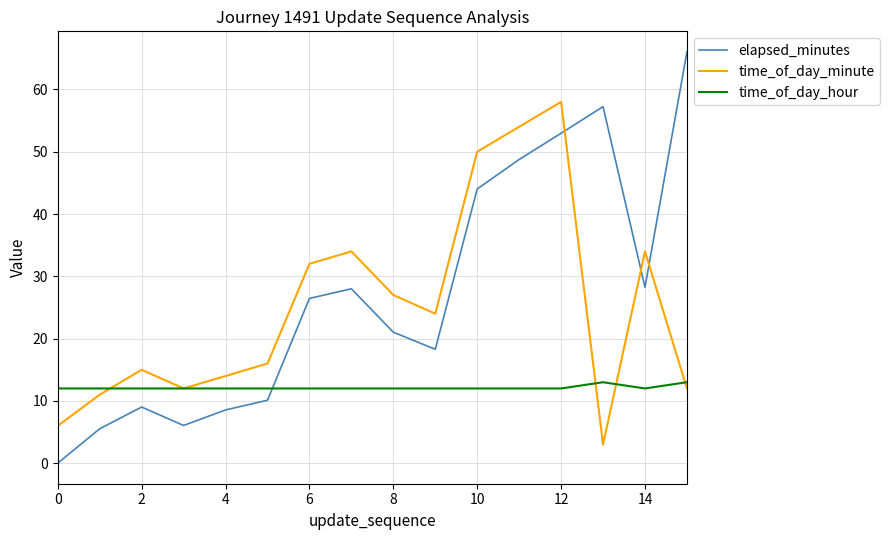

Which series has the largest range (max minus min)?

elapsed_minutes